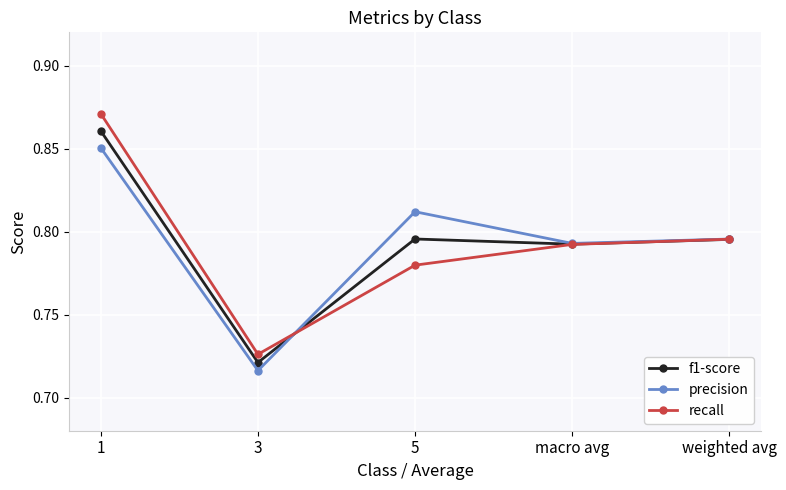

Does the chart have visible grid lines?

Yes